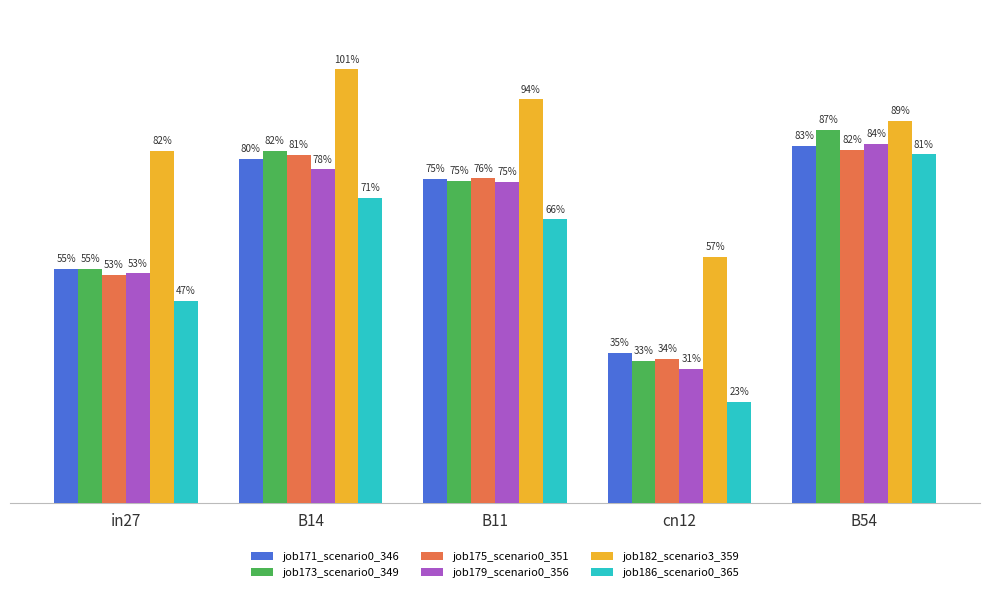

At which label is job179_scenario0_356 closest to 0?

cn12